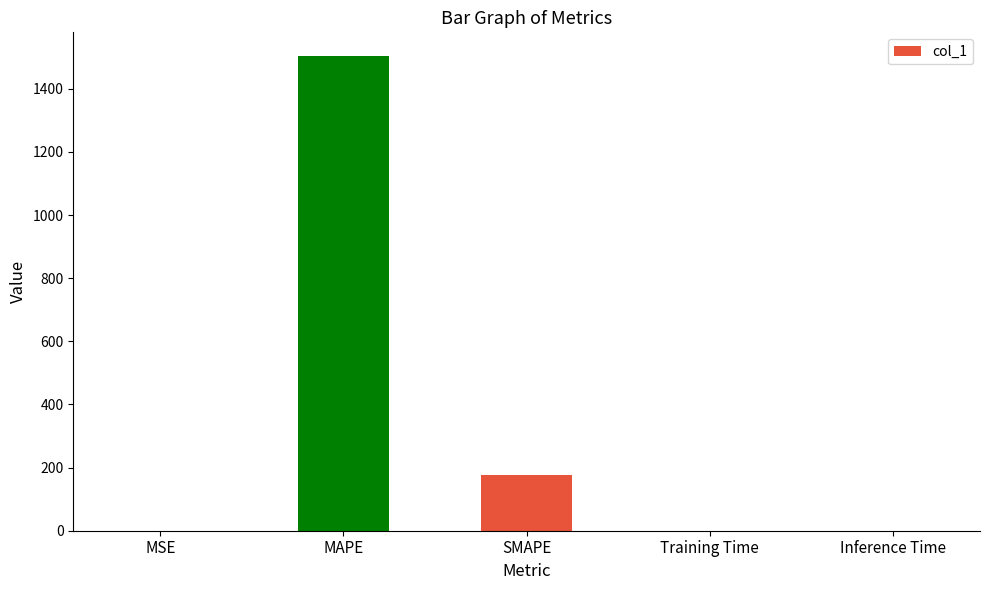

Is it true that the value at Inference Time is 0.0?

True